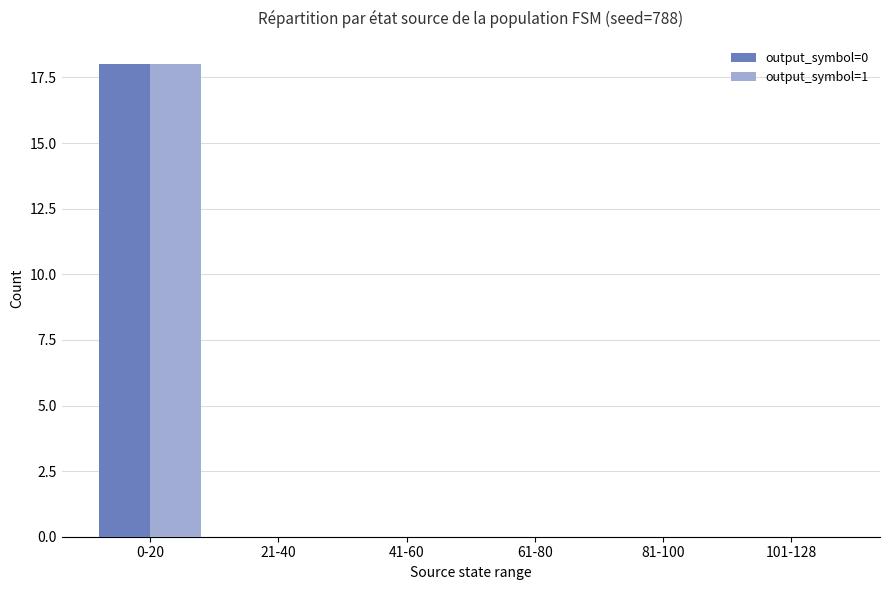

Are the bars grouped side by side (vs. stacked)?

Yes